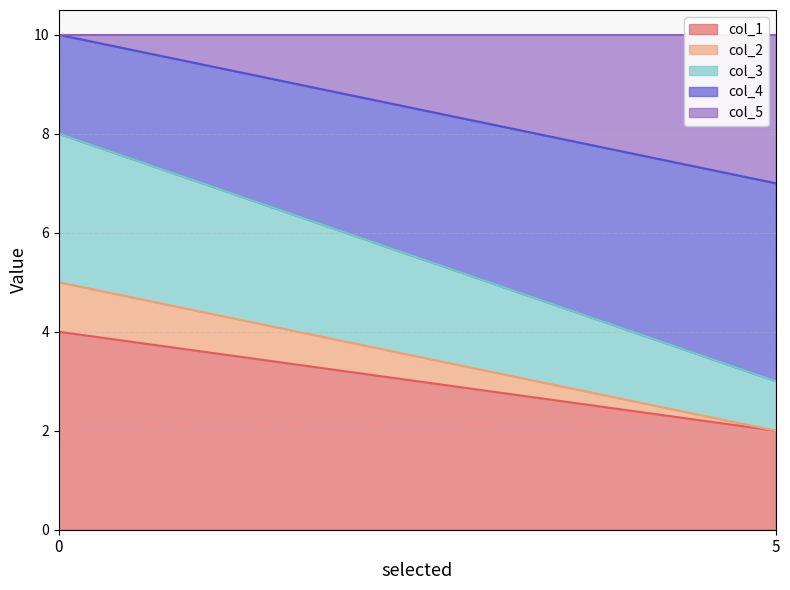

The col_3 series shows 0 at 5. True or false?

False